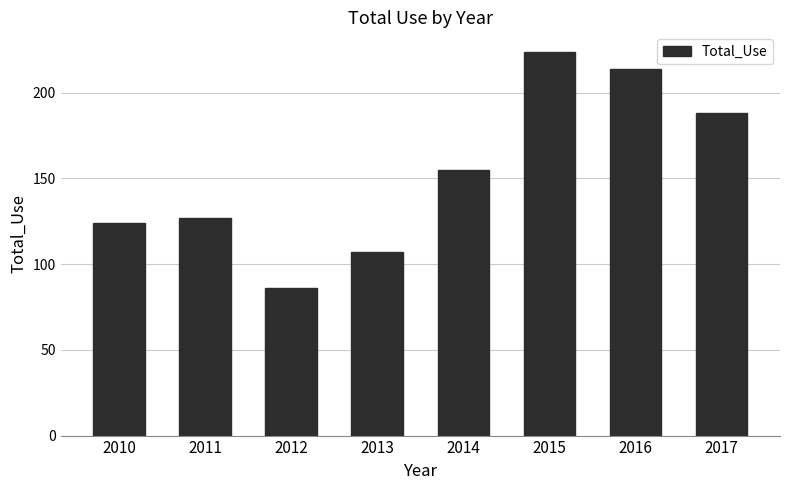

The chart shows a value of 196 at 2011. True or false?

False